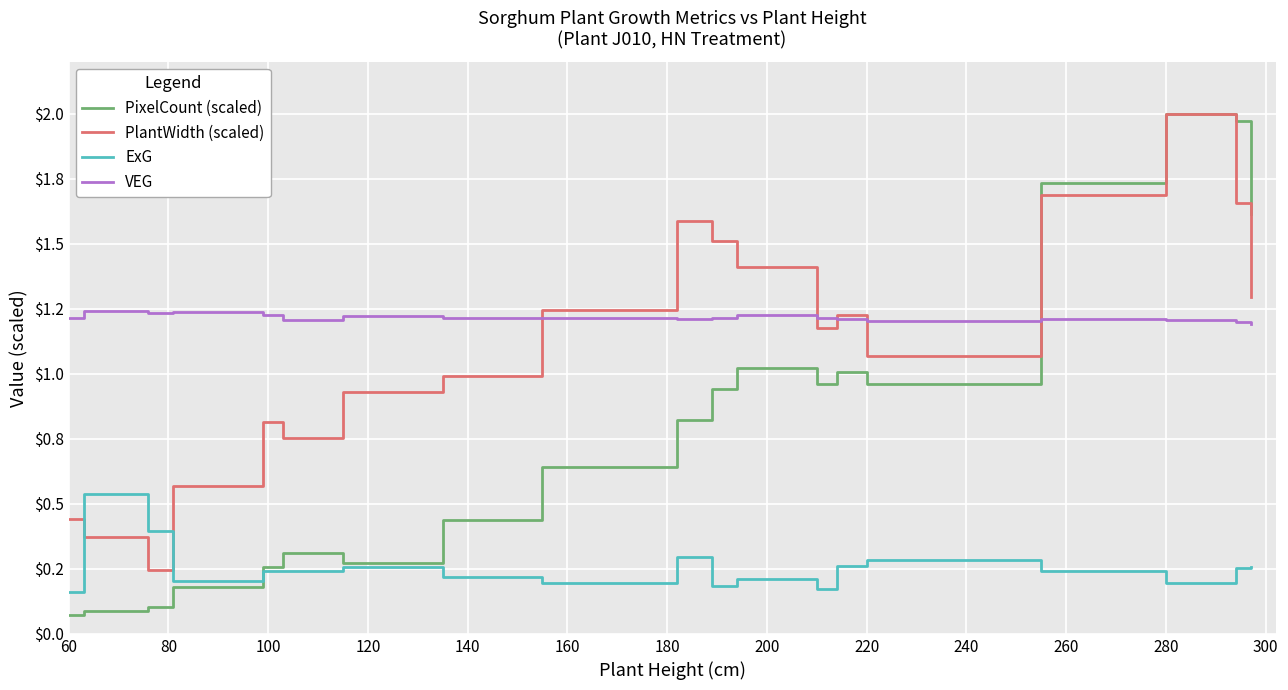

True or false: VEG has a value of 1.2 at 280.

True